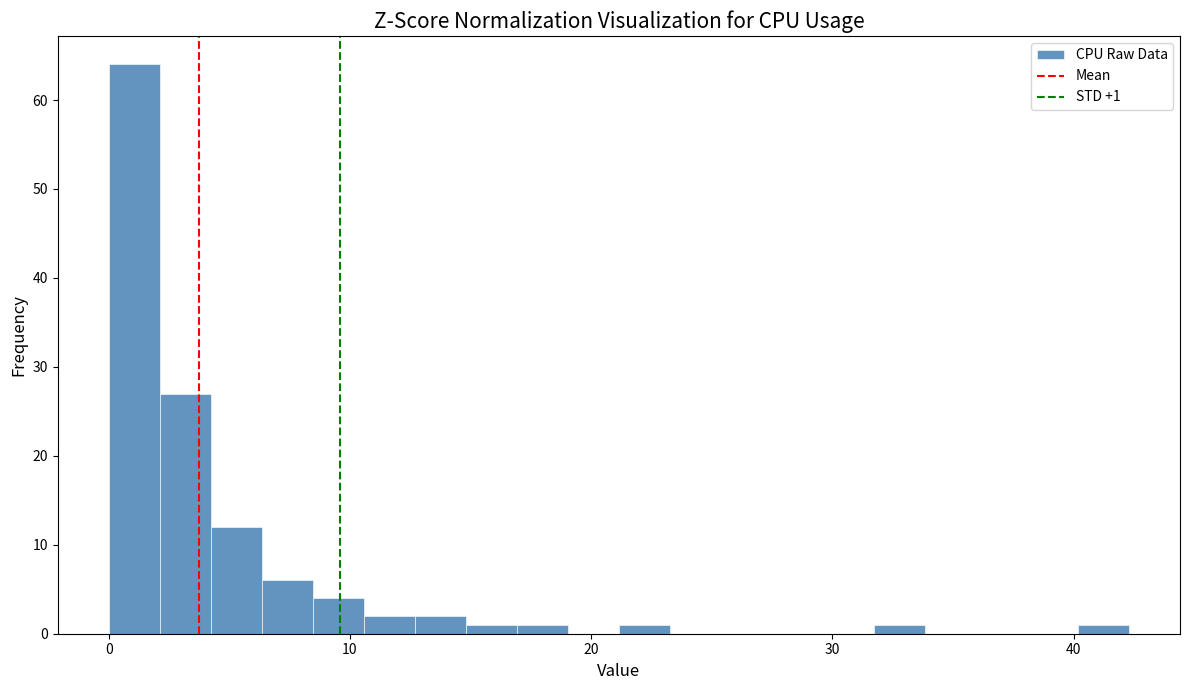

Around what value on the x-axis is the tallest bar? Give the approximate position of its centre, as read against the axis.

1